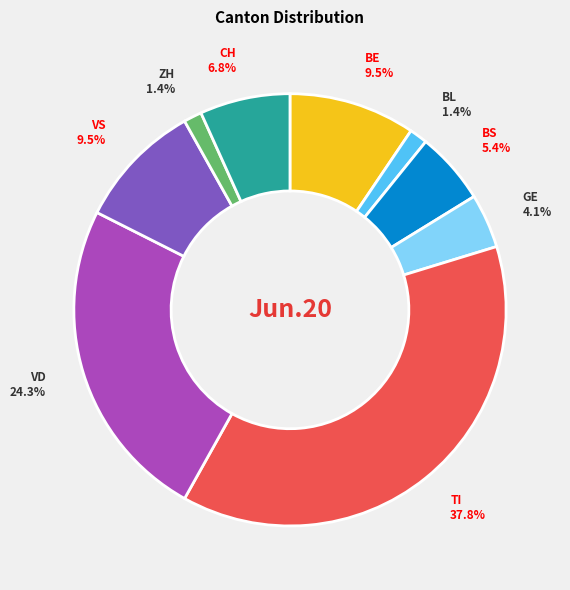

What portion of the pie excludes BE?

90.5%